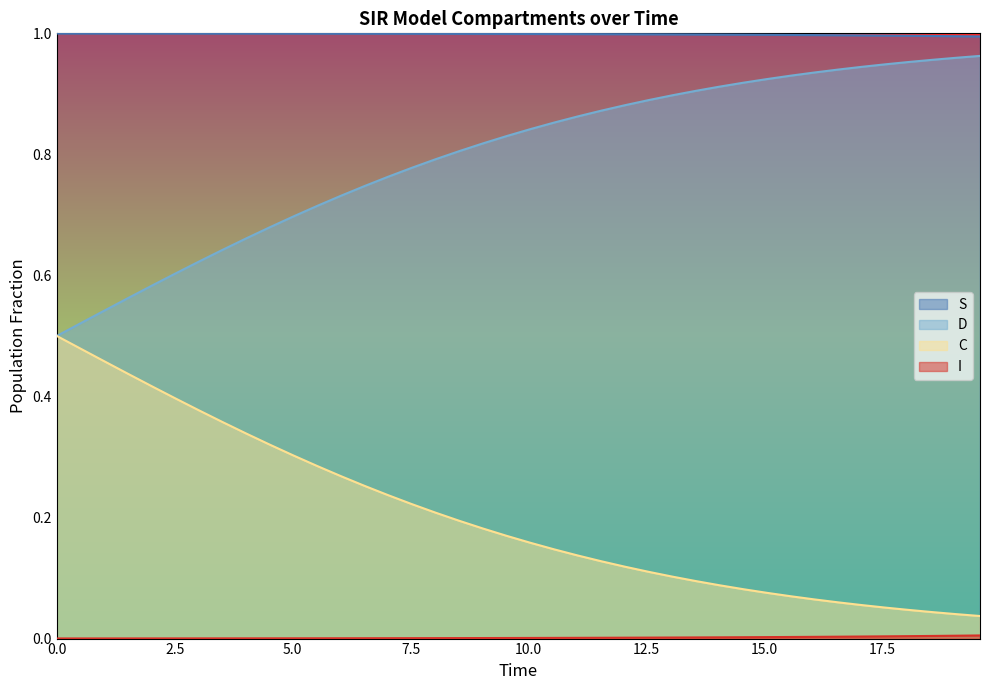

What is the maximum value for S?

1.0